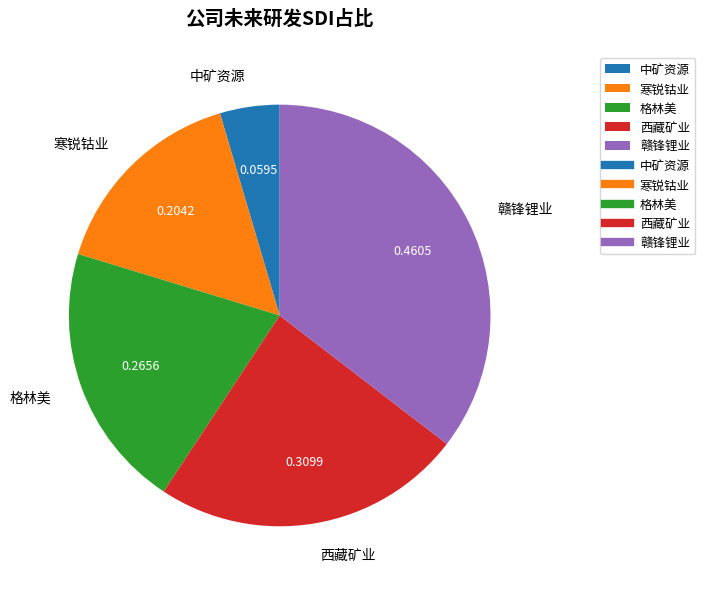

What is the largest slice in the pie chart?

赣锋锂业